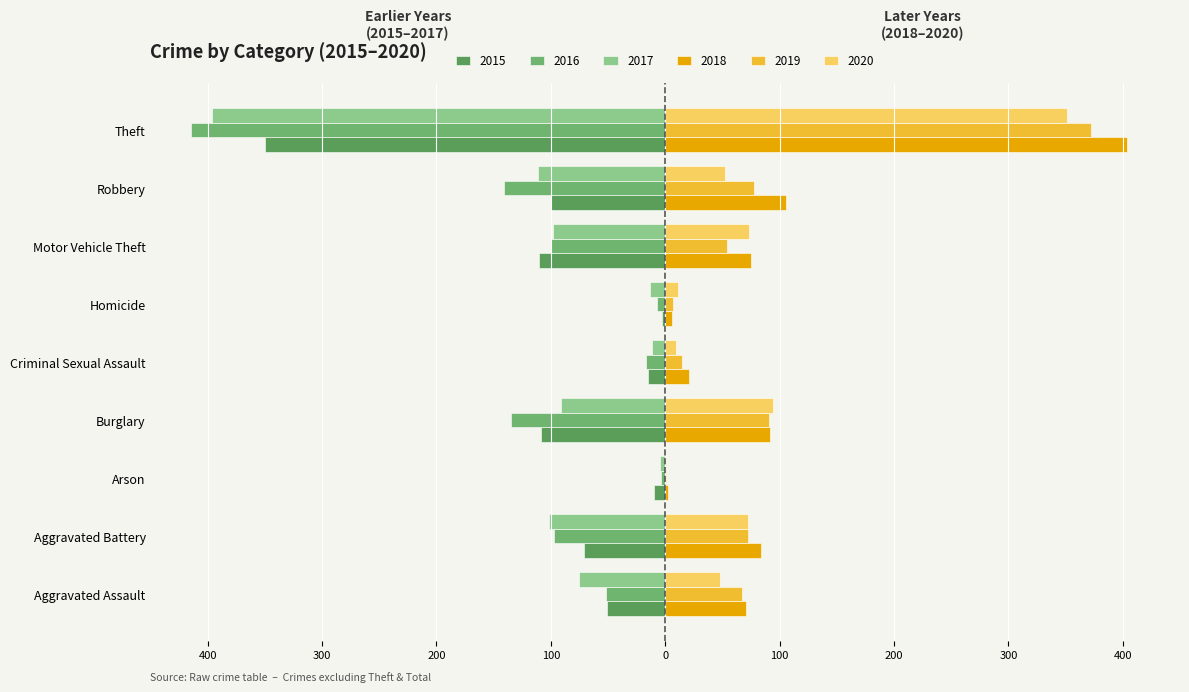

How many groups of bars are there?

9